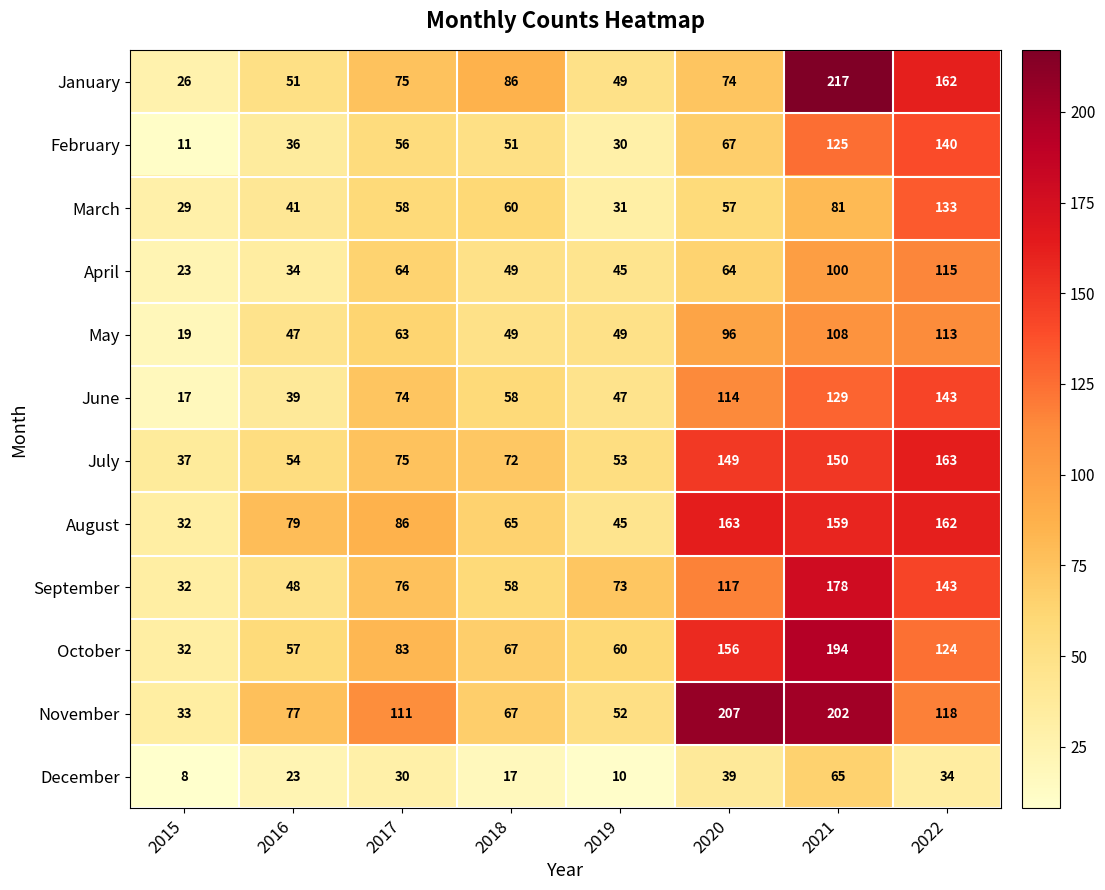

List the labels in order of December value, largest first.

2021, 2020, 2022, 2017, 2016, 2018, 2019, 2015